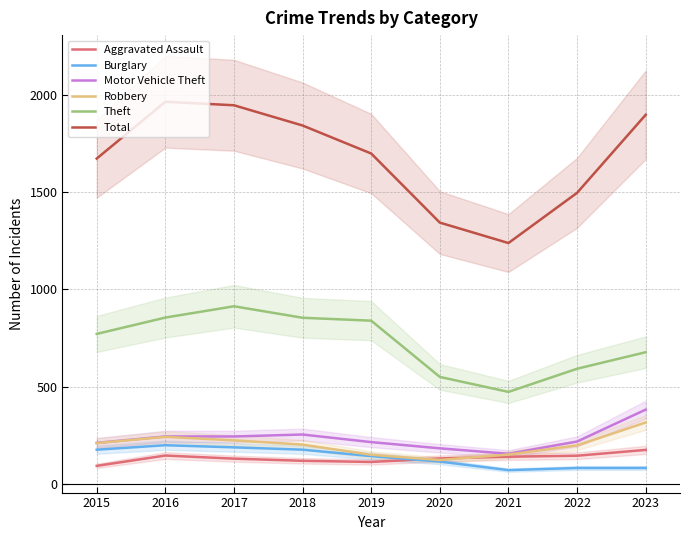

Where does the Theft series first go above 771?

2016